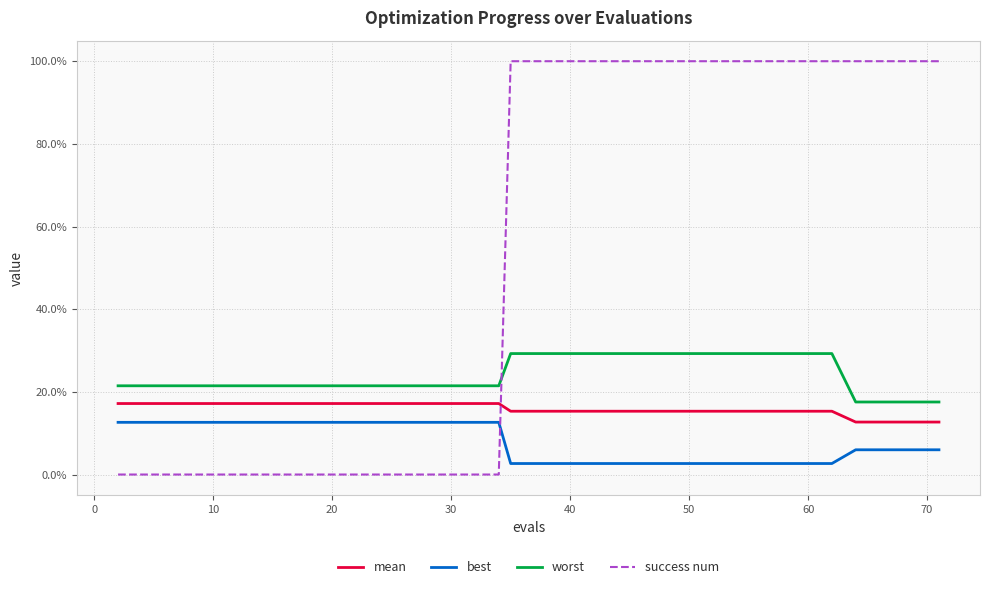

Does the chart have visible grid lines?

Yes